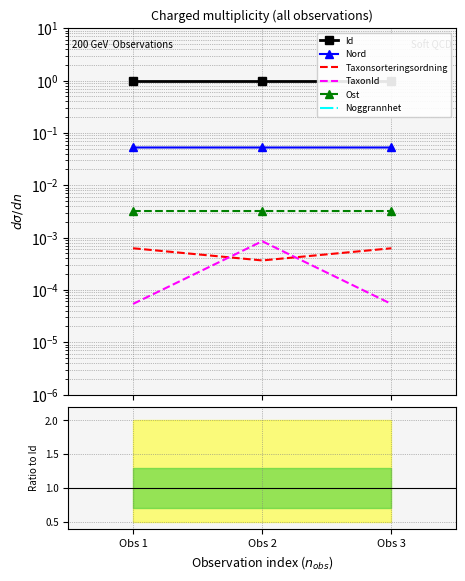

The value of Ost at Obs 3 is 0.0. True or false?

False